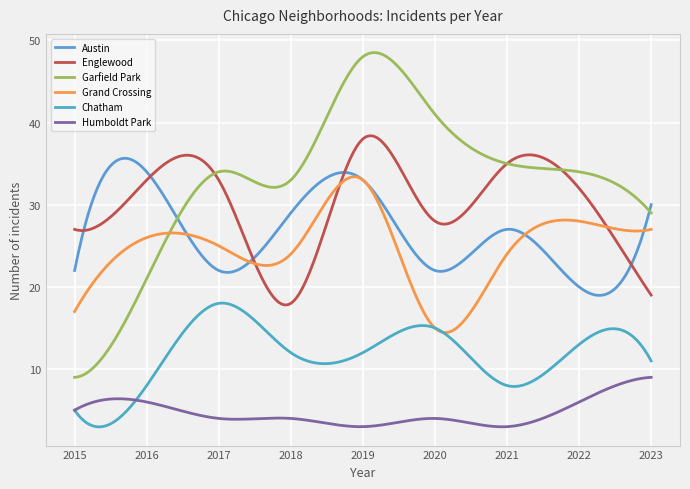

At which category does Englewood reach its first local valley?

2018